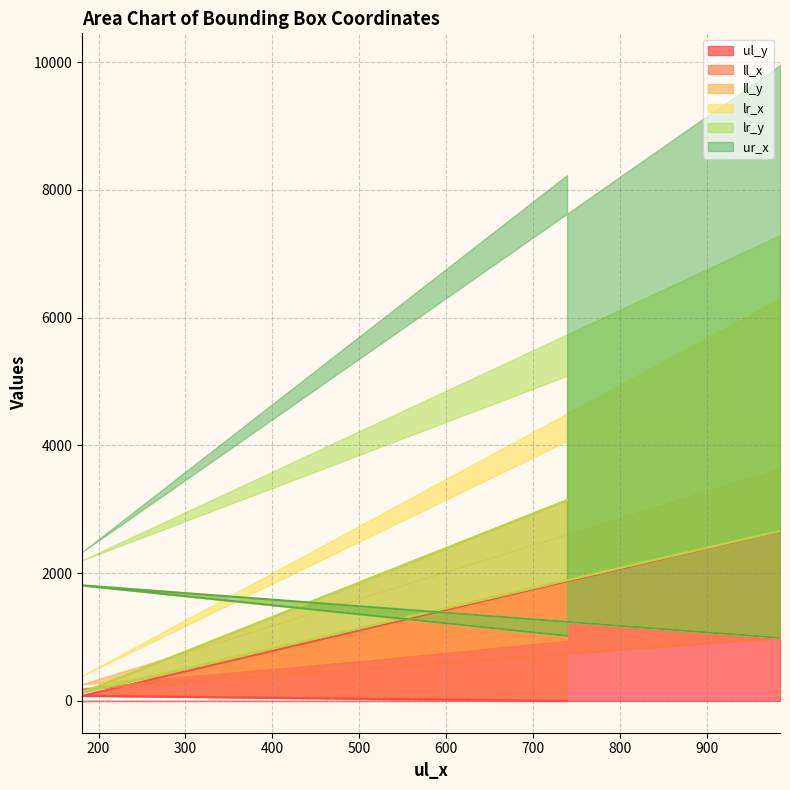

At which label does lr_y first exceed 2662?

739